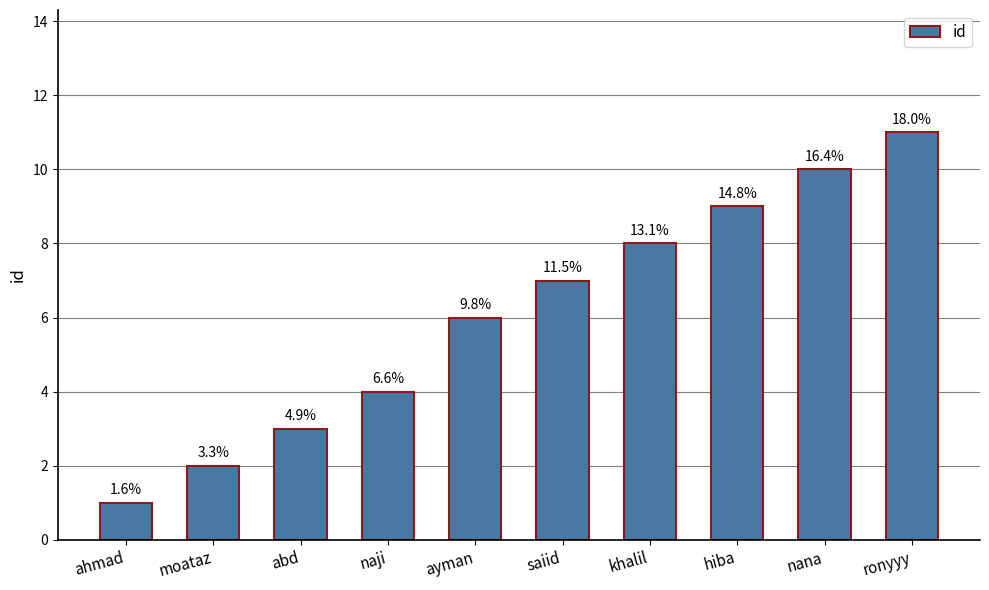

How many bars are there in total?

10